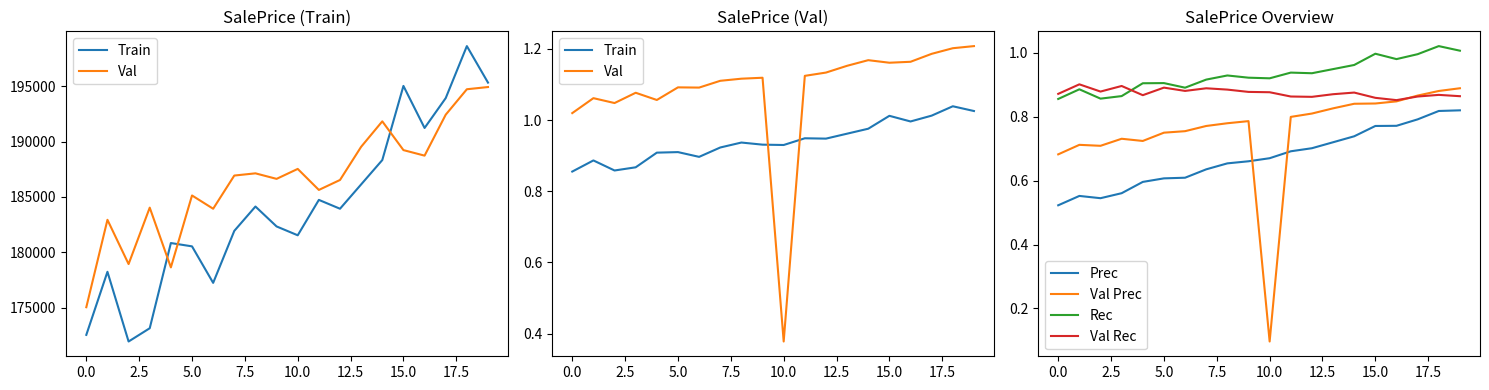

What is the label of the 14th point from the left?

13